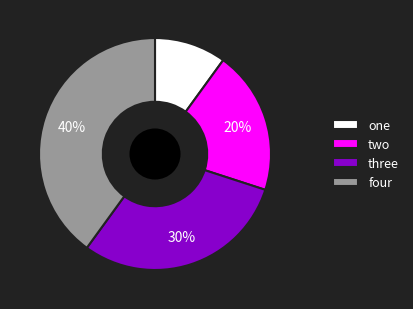

To the nearest percent, what is the combined percentage of one and four?

50%